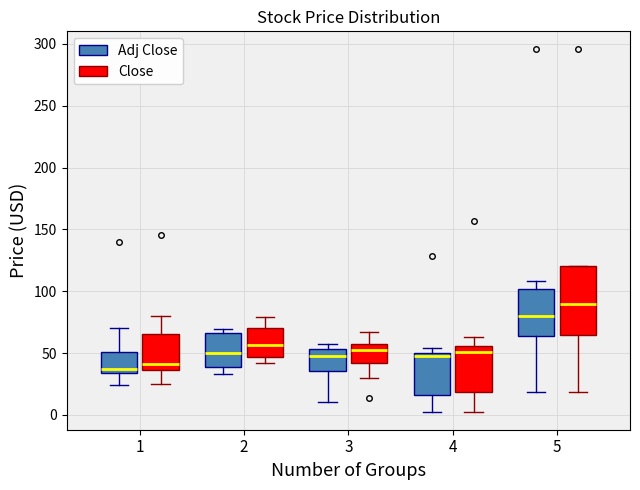

Where is the upper edge of the box for 5 (Close) on the y-axis? The values are not printed on the chart, so give them approximately, as read against the axis.

120